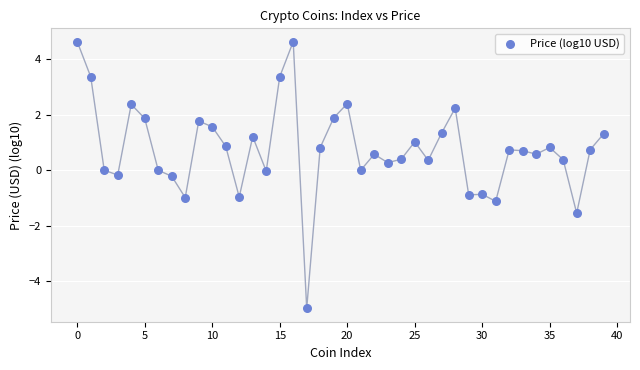

What is the range of Y values (max minus min)?

9.6